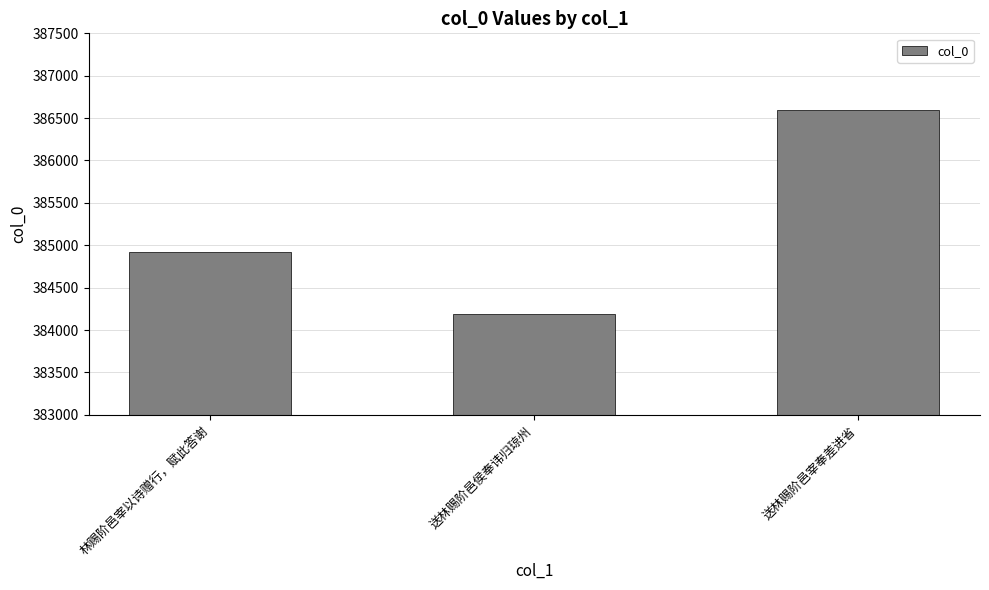

Count the number of categories in the chart.

3